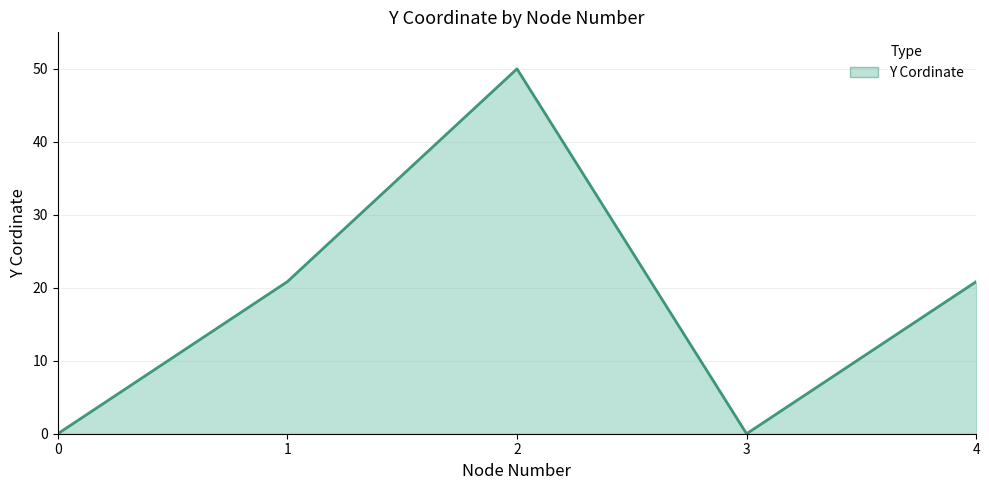

Which has a higher value, 4 or 3?

4